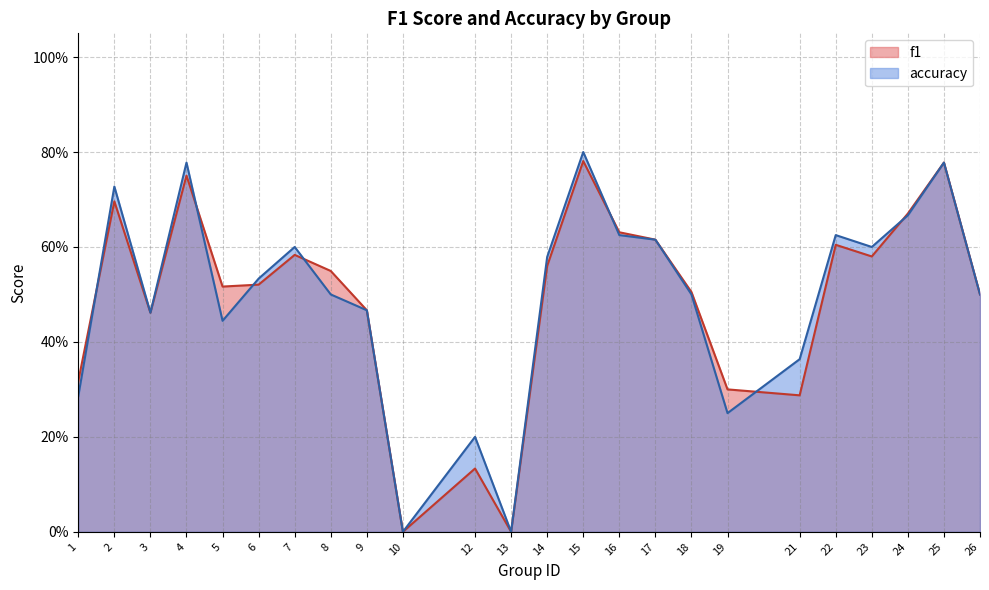

True or false: f1 has more than 0 points higher than both neighbors.

True